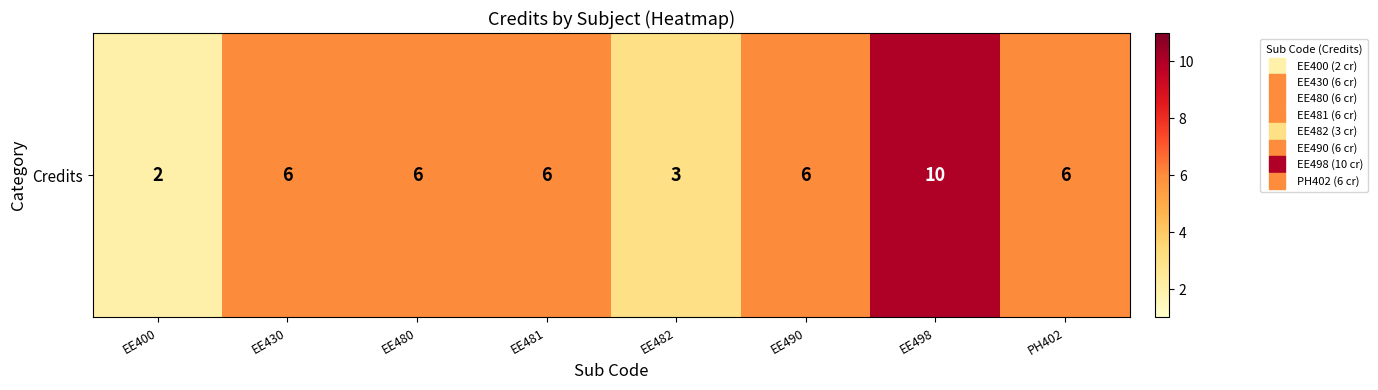

How many data points does each series have?

8